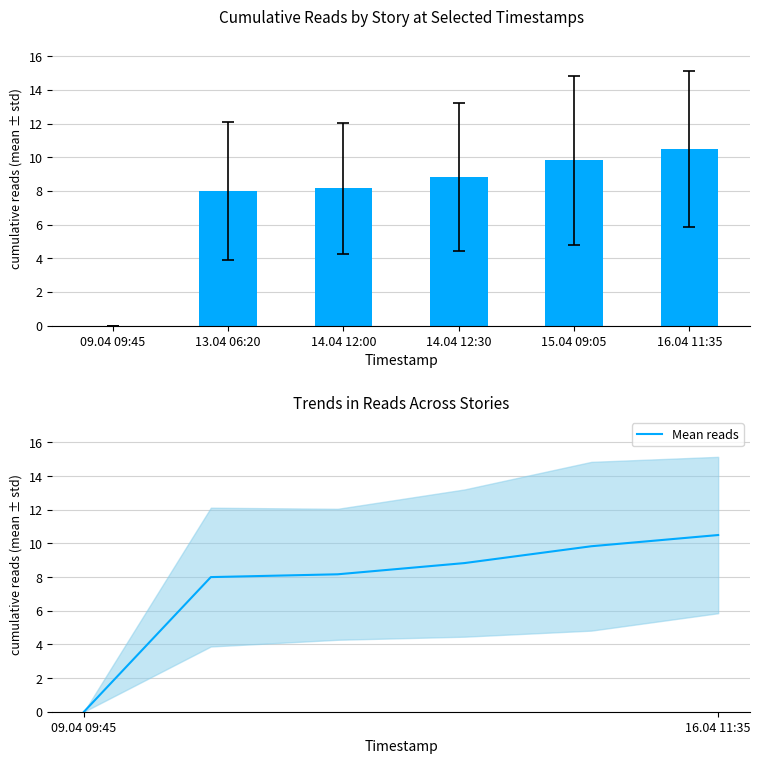

The chart shows a value of 10.5 at 16.04 11:35. True or false?

True